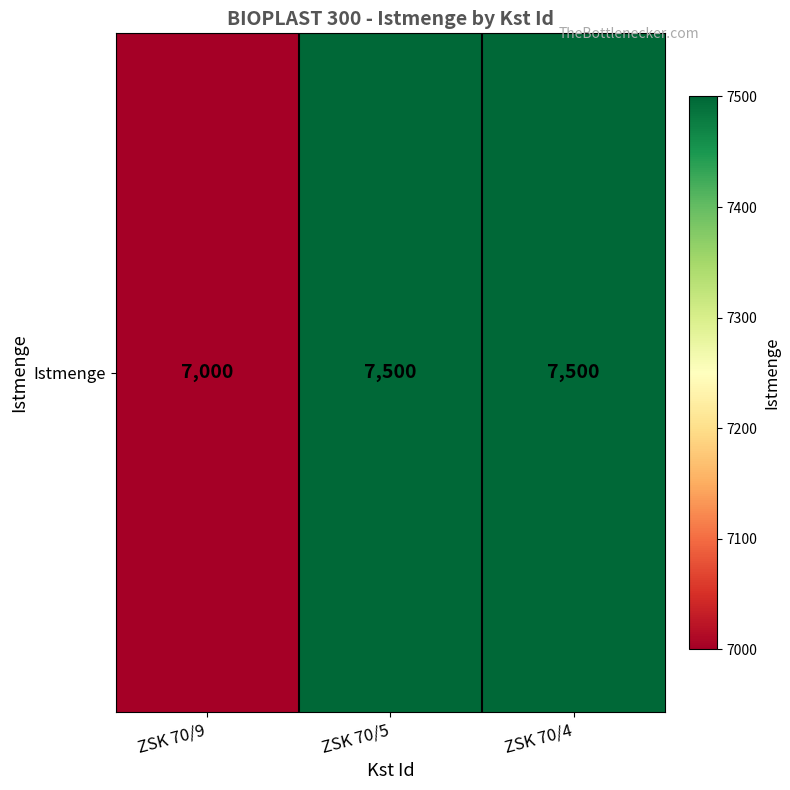

Is it true that the value at ZSK 70/4 is 10454?

False